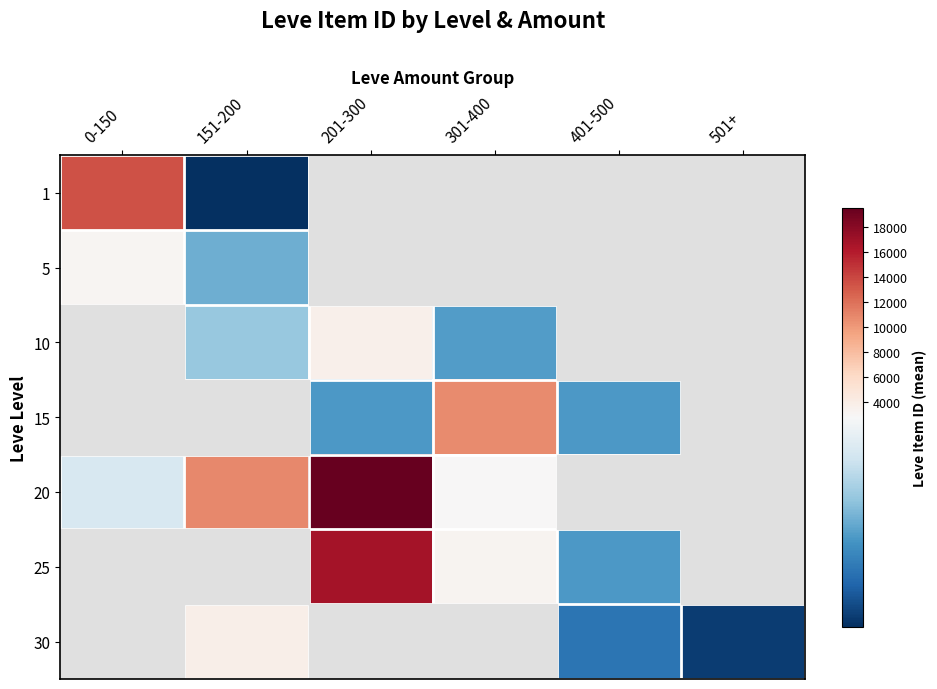

Which category has the lowest value in the 20 series?

0-150